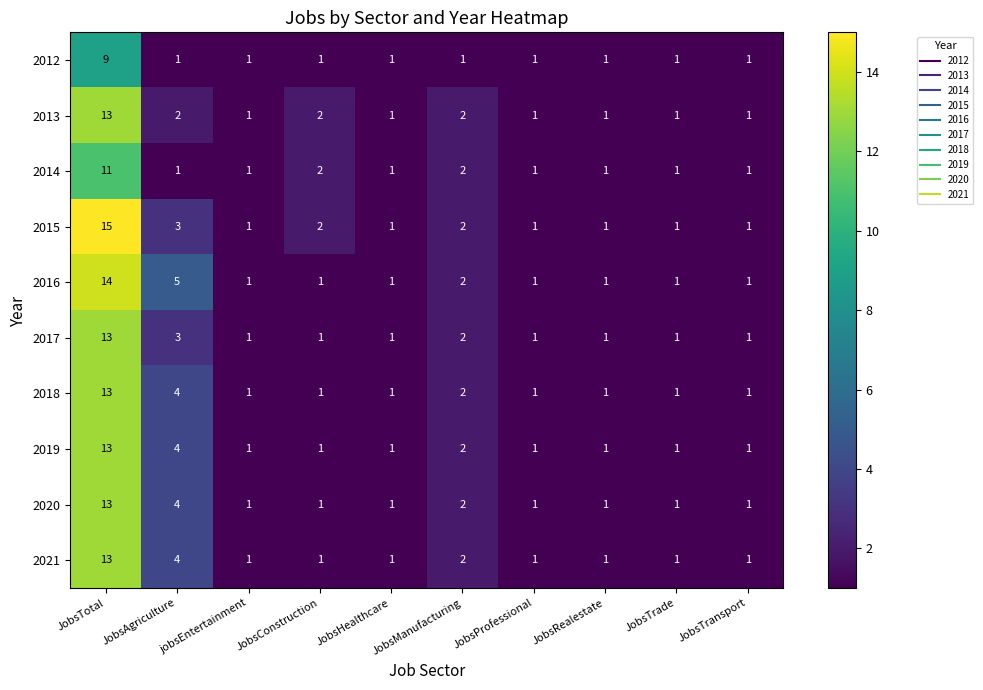

Is the value of 2017 at JobsAgriculture greater than the value of 2016 at JobsTotal?

No